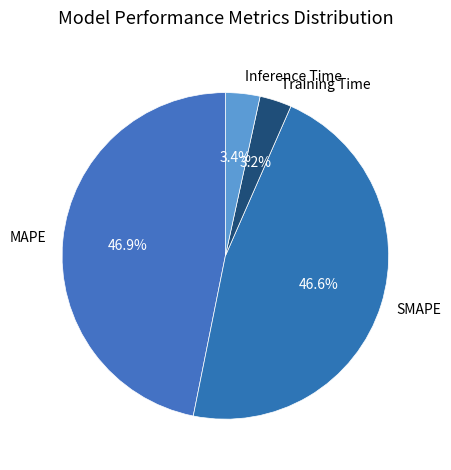

Do SMAPE and Training Time together represent more than half of the pie?

No